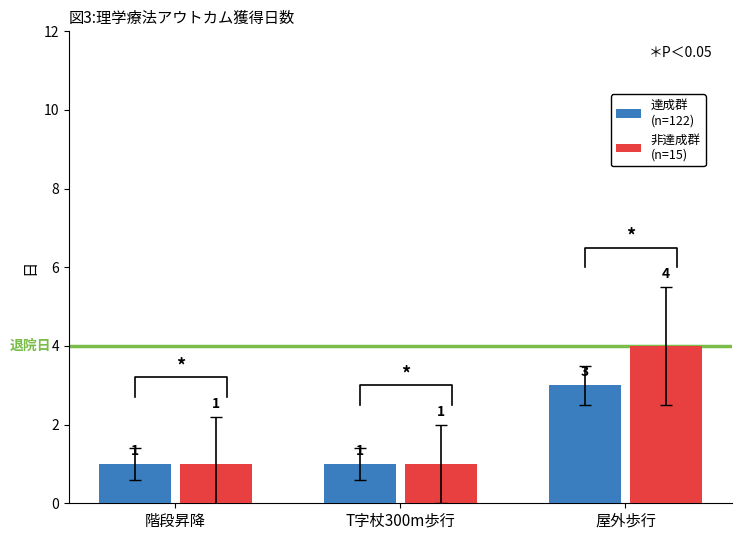

The value of 達成群
(n=122) at 屋外歩行 is 3. True or false?

True